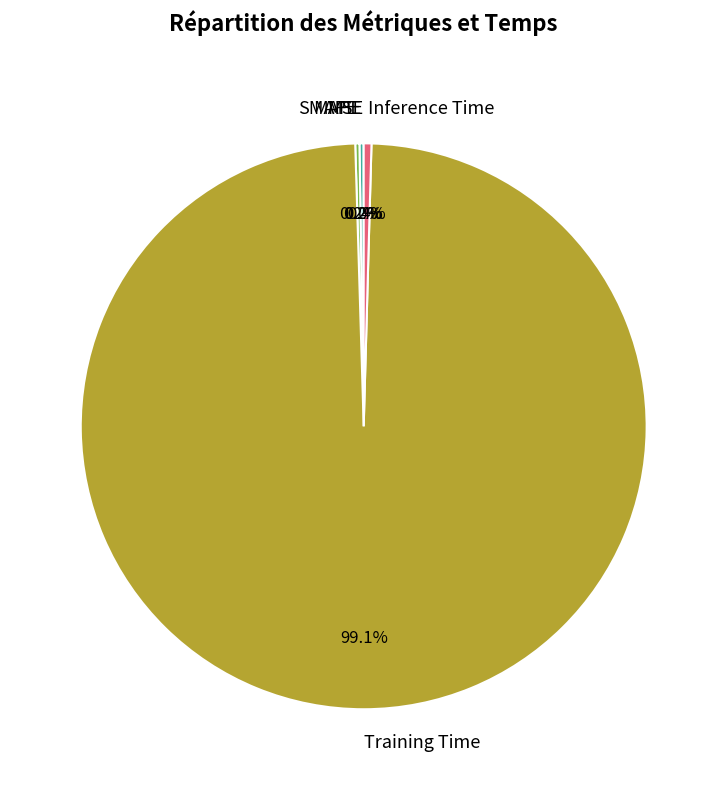

What is the largest slice in the pie chart?

Training Time